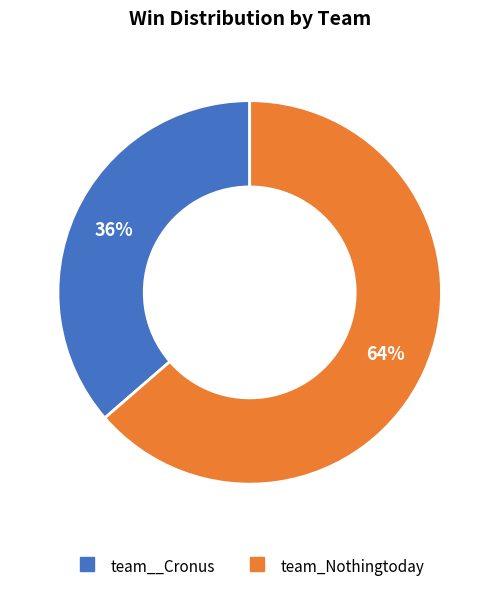

Which slice is the smallest?

team__Cronus